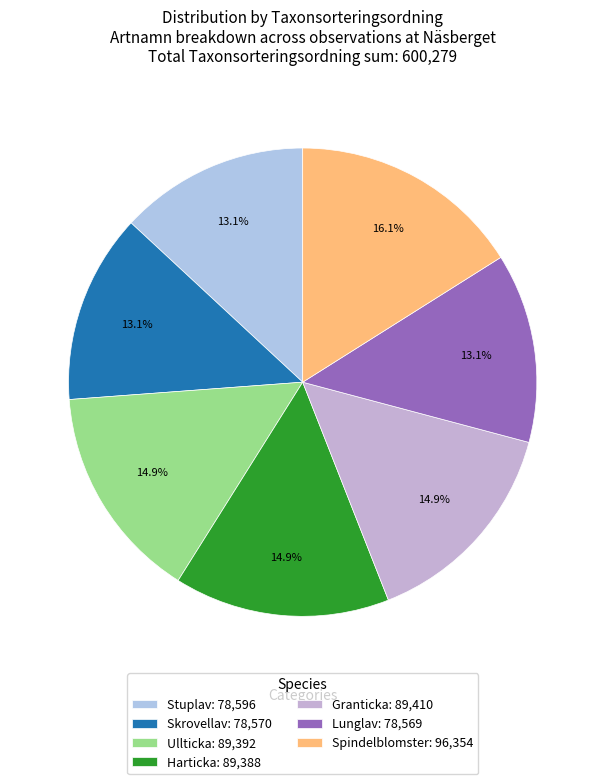

What is the ratio of the value at Spindelblomster to the value at Lunglav?

1.2